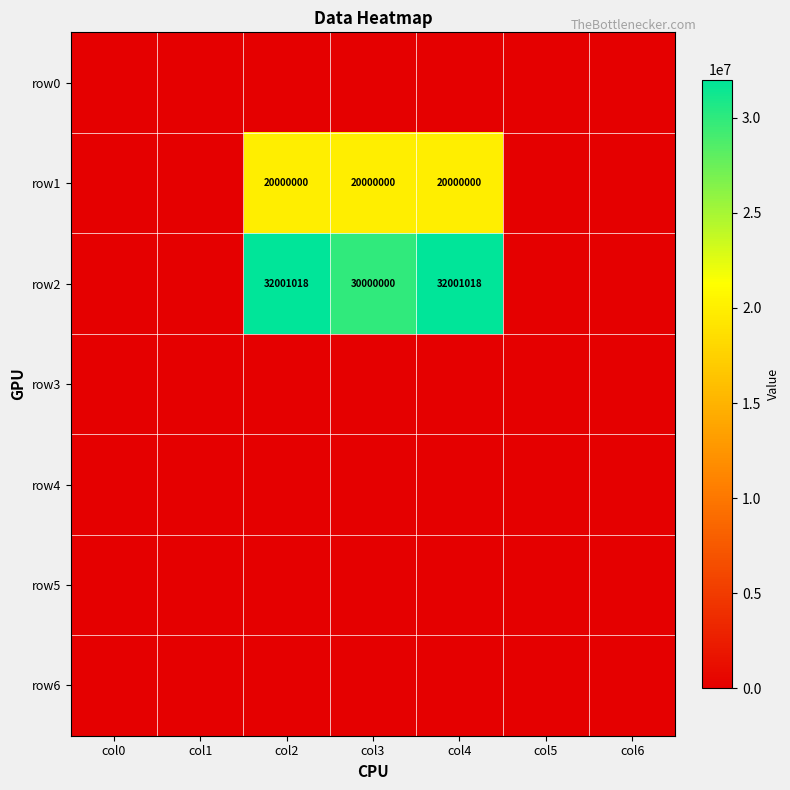

Is it true that row1 equals 28793810 at col2?

False